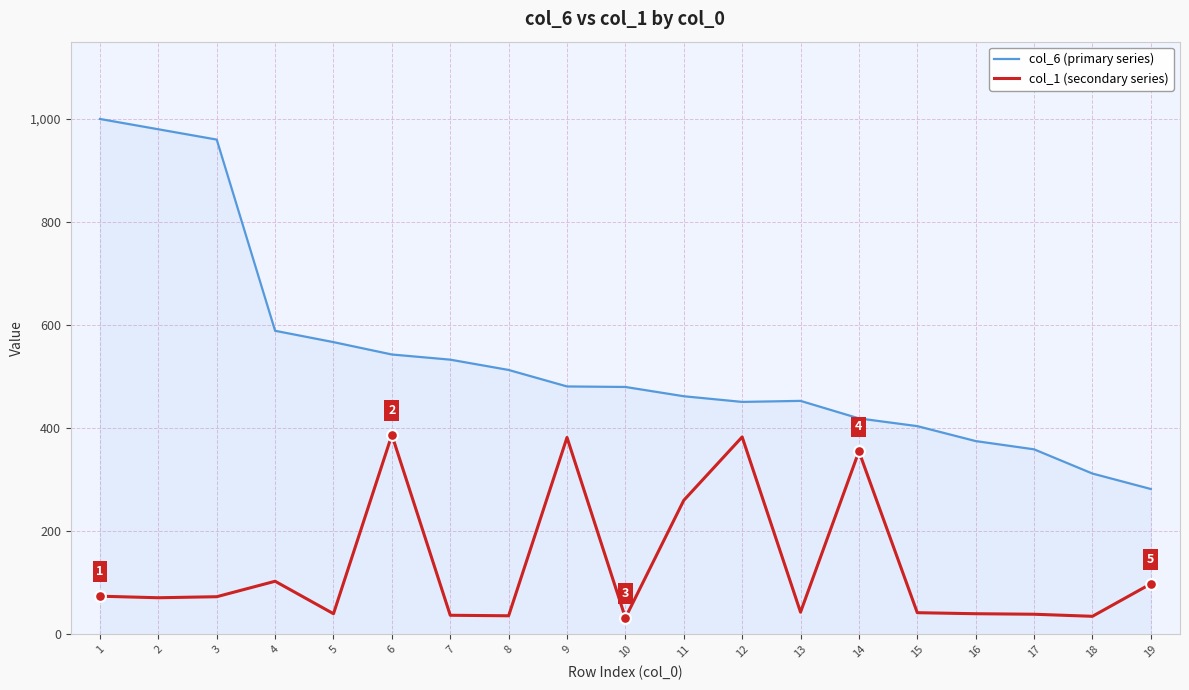

Which series has the largest total across all categories?

col_6 (primary series)